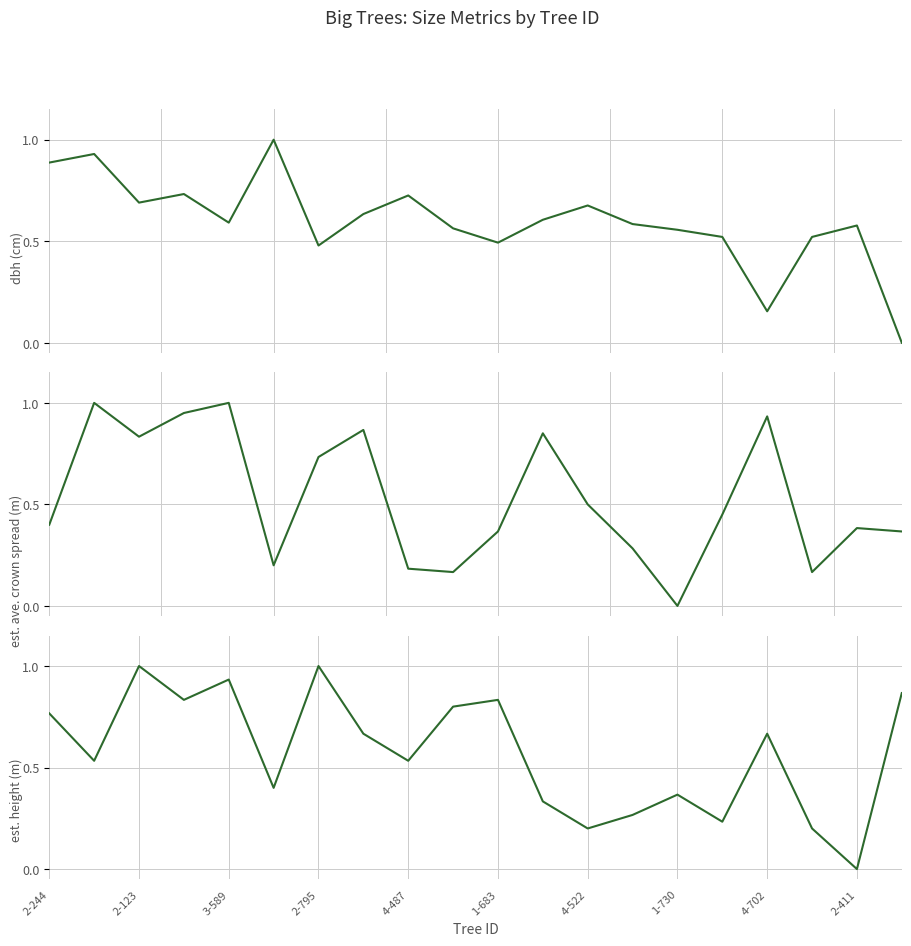

Reading left to right, extract all data points from this chart.

dbh (cm): 0.9	0.9	0.7	0.7	0.6	1.0	0.5	0.6	0.7	0.6	0.5	0.6	0.7	0.6	0.6	0.5	0.2	0.5	0.6	0.0
est. ave. crown spread (m): 0.4	1.0	0.8	0.9	1.0	0.2	0.7	0.9	0.2	0.2	0.4	0.8	0.5	0.3	0.0	0.5	0.9	0.2	0.4	0.4
est. height (m): 0.8	0.5	1.0	0.8	0.9	0.4	1.0	0.7	0.5	0.8	0.8	0.3	0.2	0.3	0.4	0.2	0.7	0.2	0.0	0.9